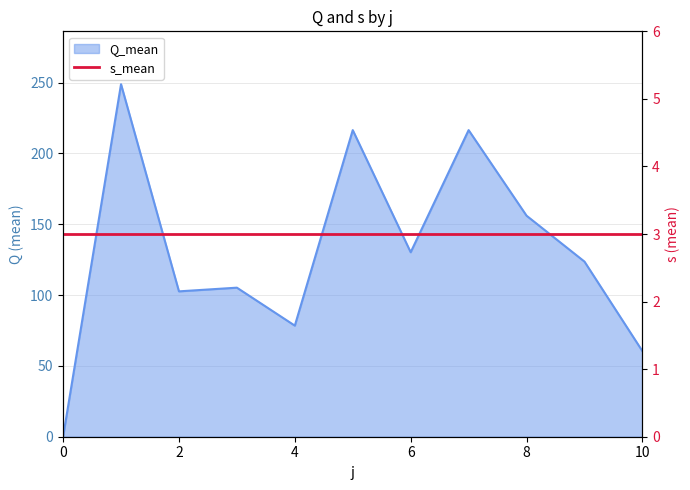

At which label does the data first exceed 123?

1